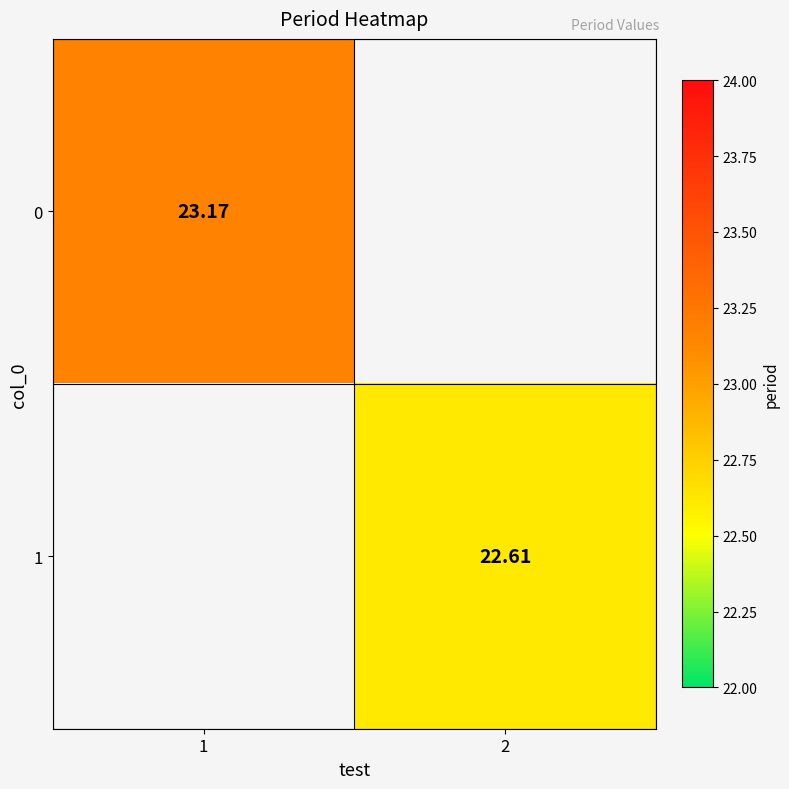

Count the number of data series in this chart.

2